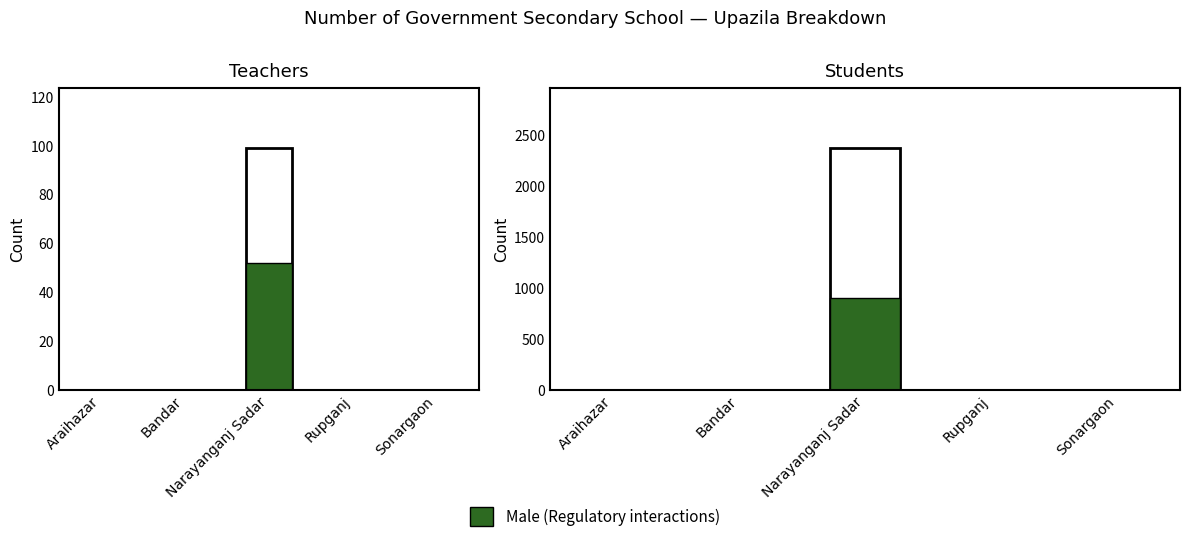

List the series in order of their overall mean, highest first.

Total, Male (Regulatory interactions)